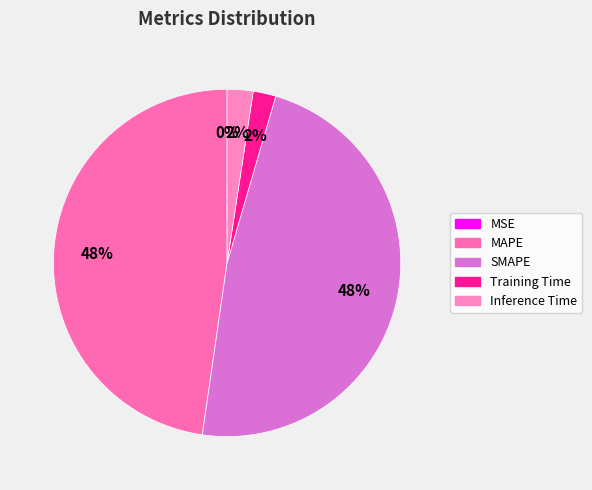

Between MAPE and Training Time, which is larger?

MAPE